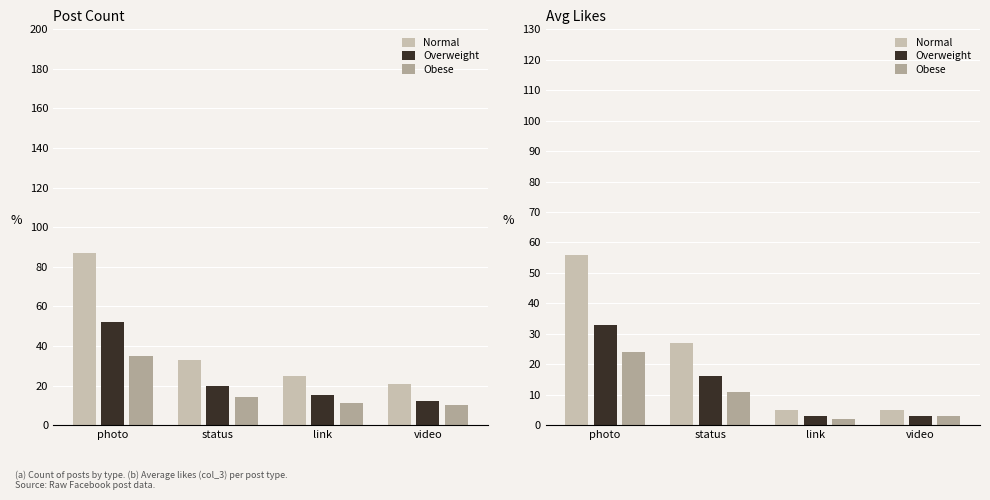

What are all the series names shown in the legend?

Normal, Overweight, Obese